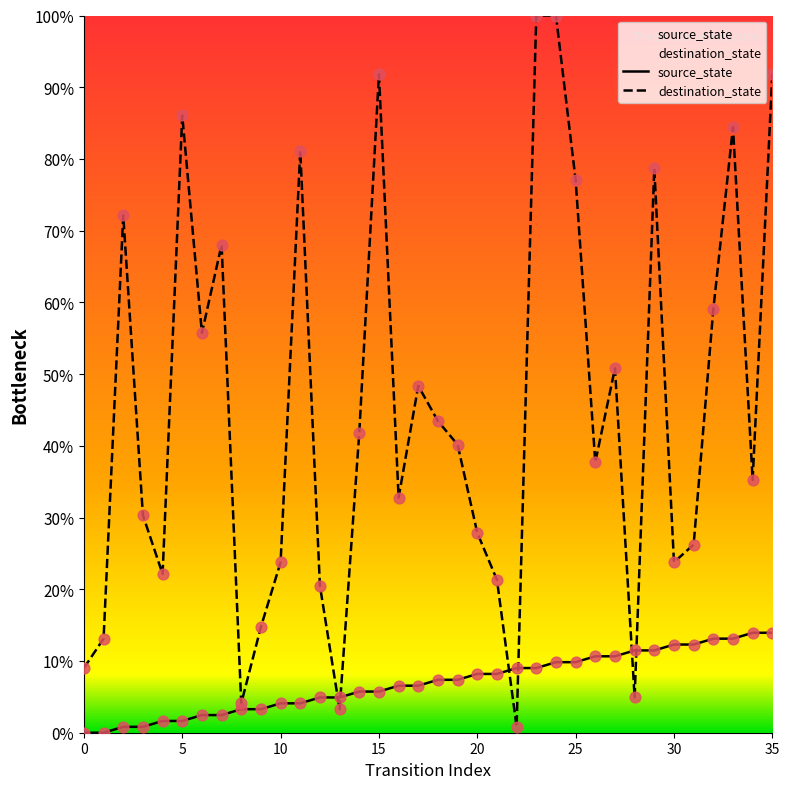

Which series contains the lowest Y value?

source_state